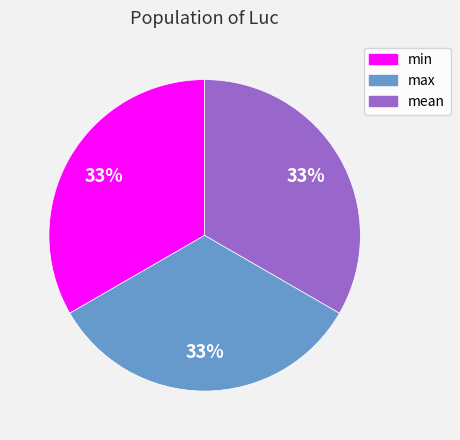

True or false: min accounts for 33% of the total.

True